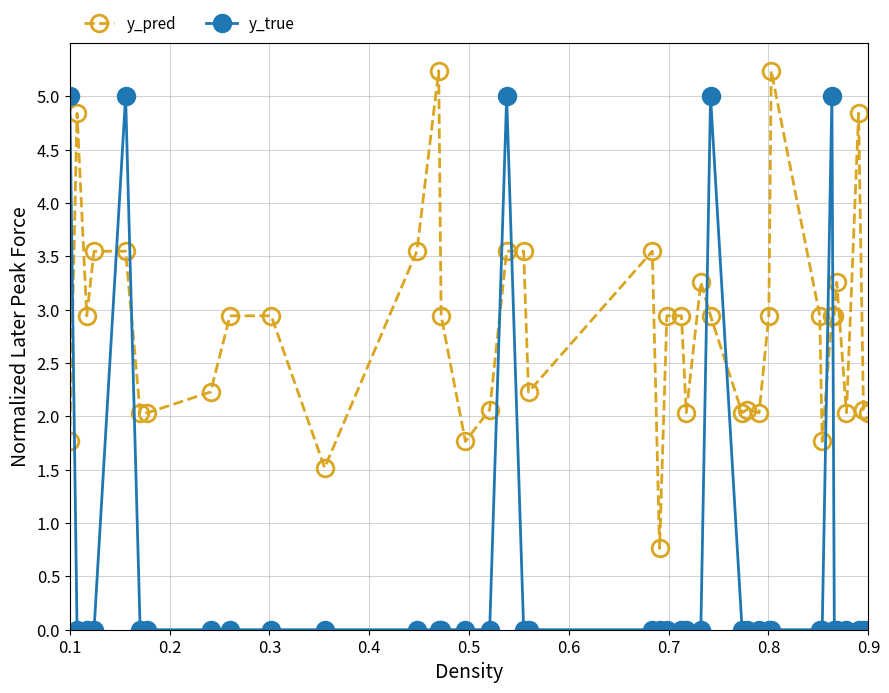

What is the sum of all y_pred values?

112.8